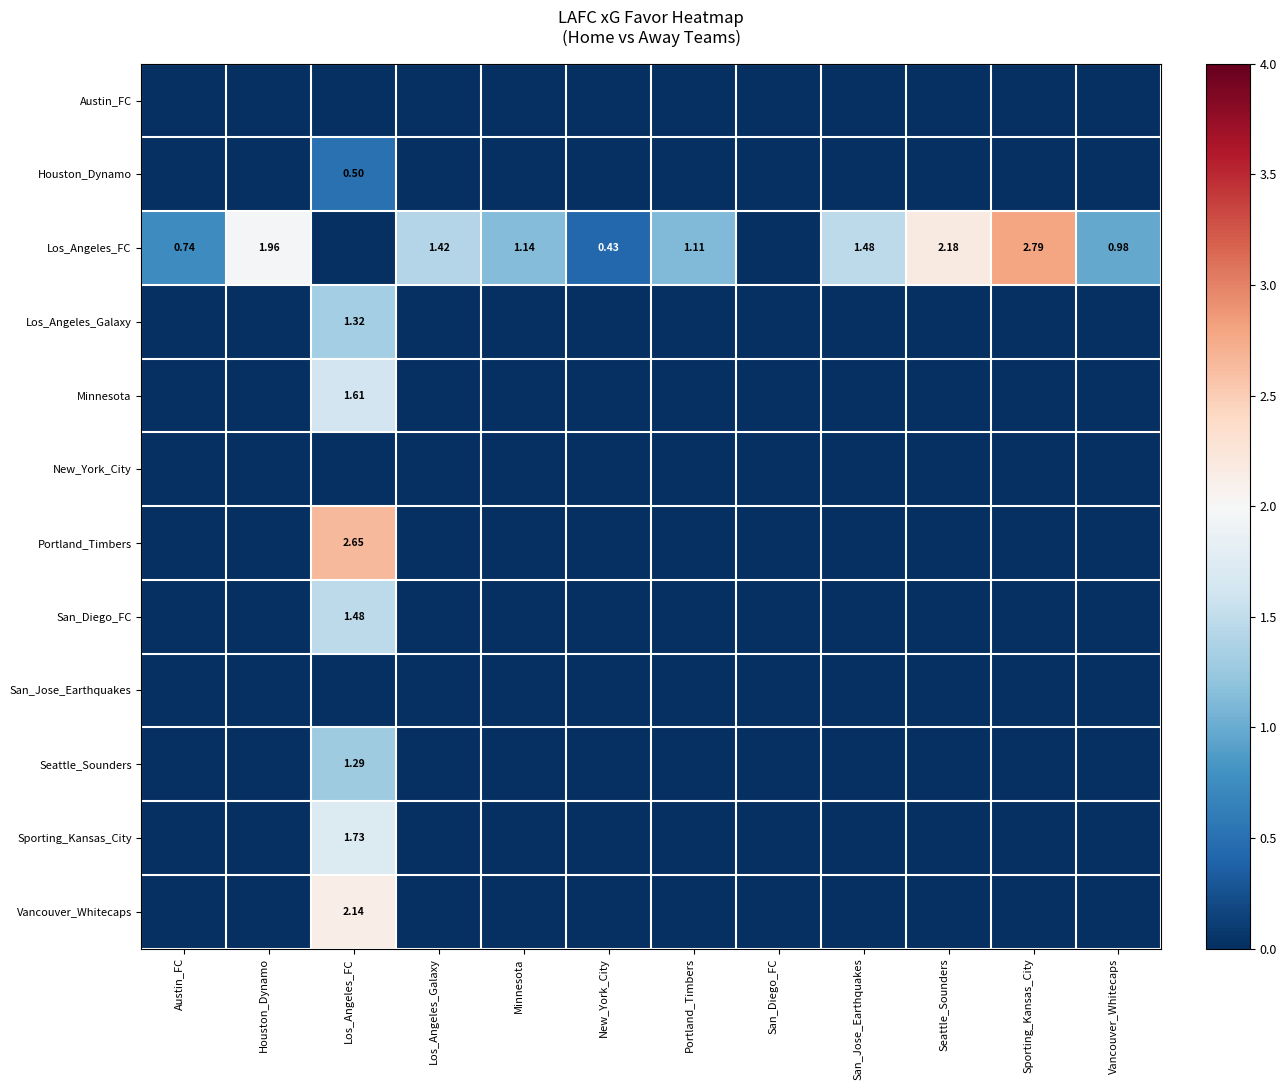

Between Los_Angeles_Galaxy and Sporting_Kansas_City, which is larger?

Los_Angeles_Galaxy